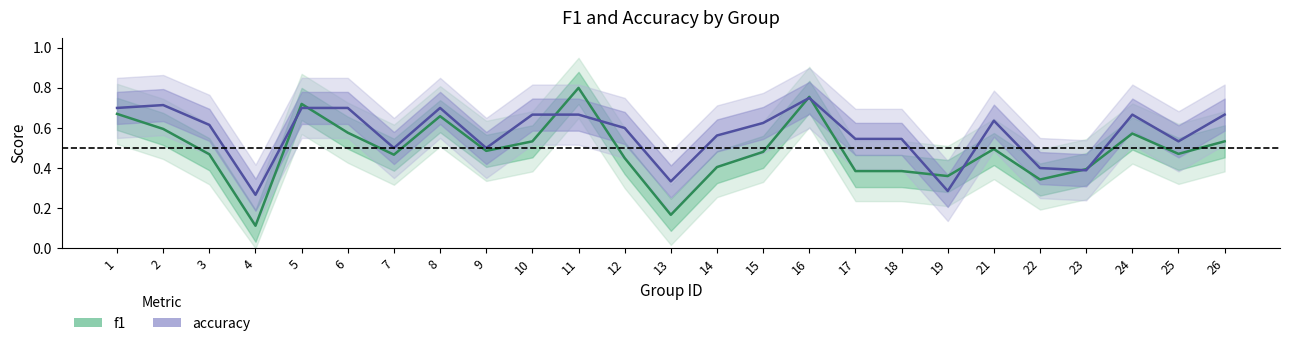

True or false: accuracy and f1 cross at least once.

True